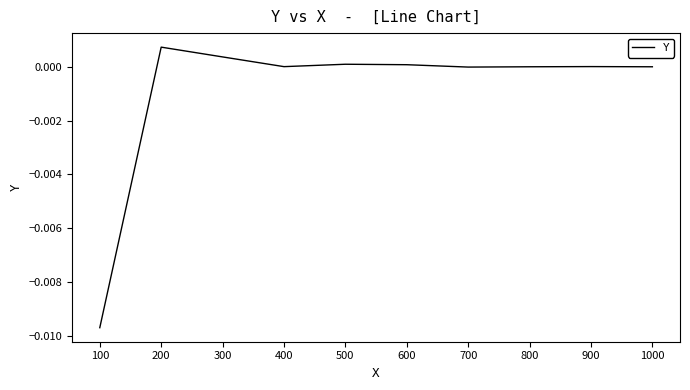

Is it true that the value at 100 is -0.0?

True